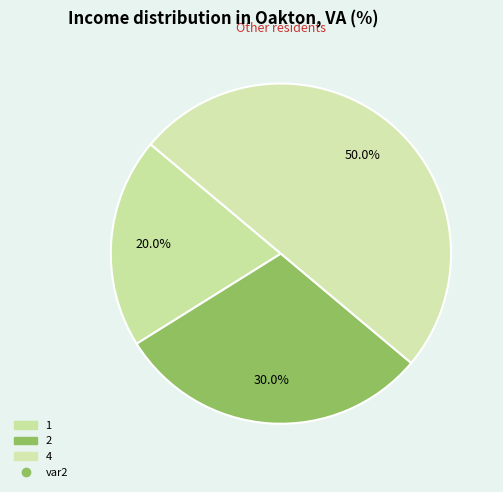

How many slices are in this pie chart?

3